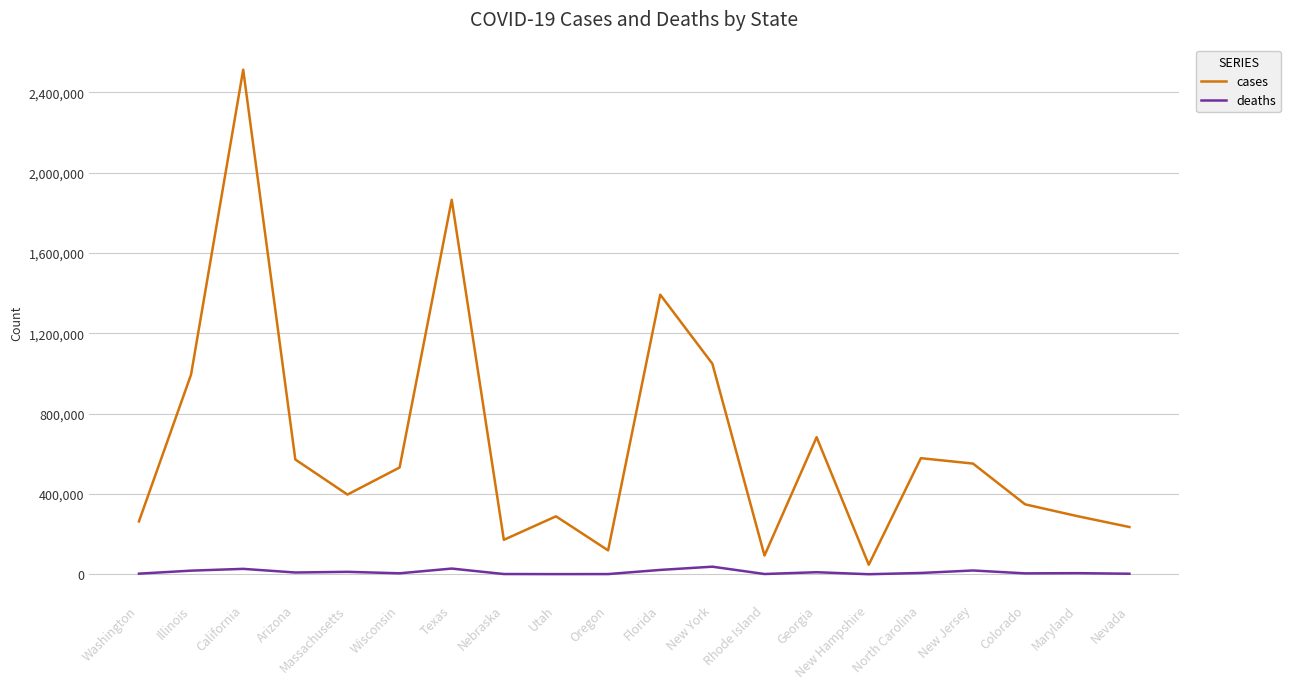

Rank the series at New Jersey from lowest to highest value.

deaths, cases